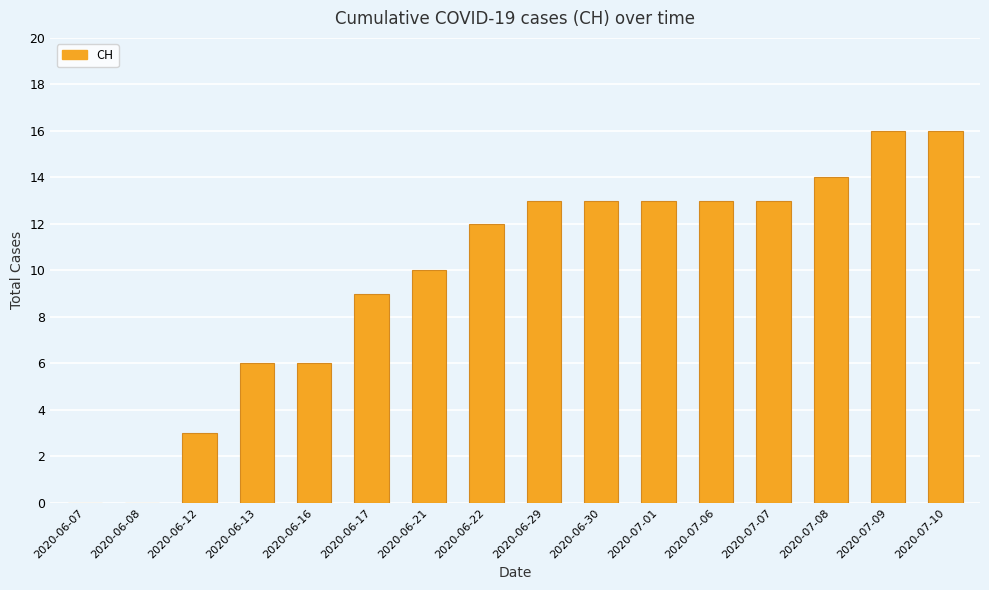

Count the number of data series in this chart.

1